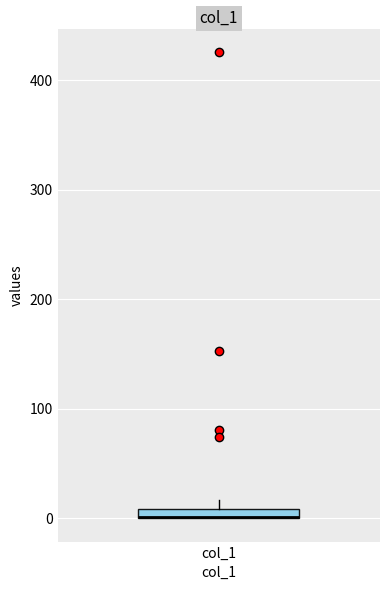

Where is the upper edge of the box for col_1 on the y-axis? The values are not printed on the chart, so give them approximately, as read against the axis.

10